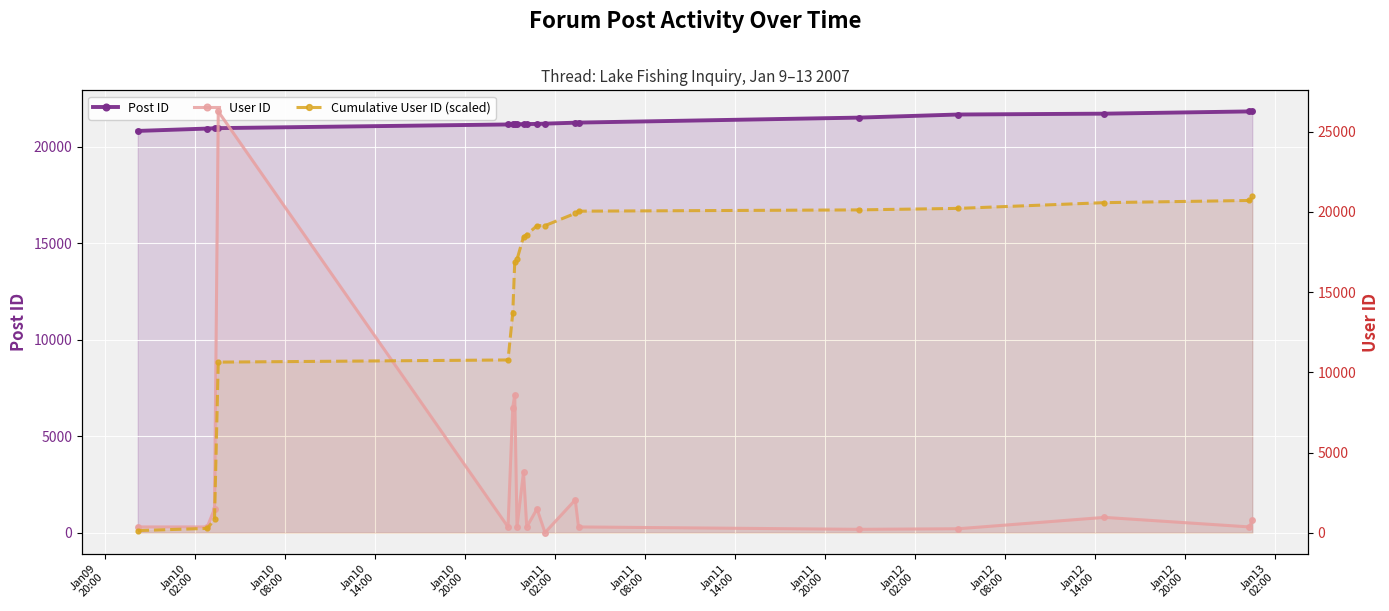

True or false: User ID and Post ID intersect in this chart.

True